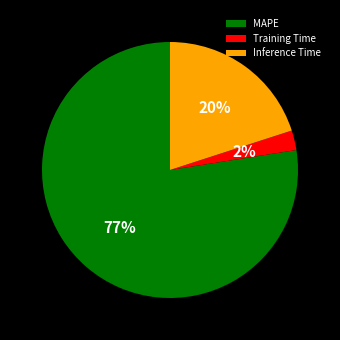

What percentage is the Training Time slice, to the nearest percent?

2%